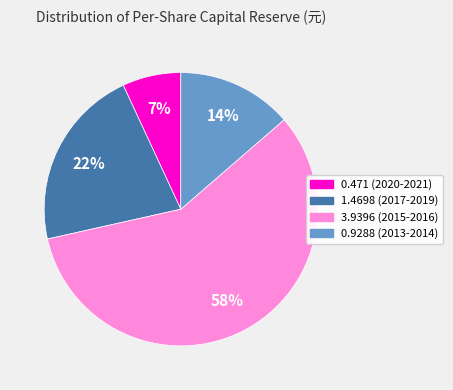

To the nearest percent, what is the average slice percentage?

25%